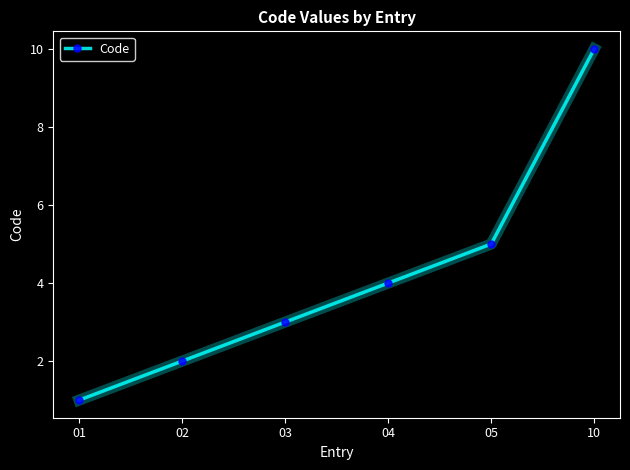

Reading left to right, transcribe all the data shown in this chart.

1	2	3	4	5	10